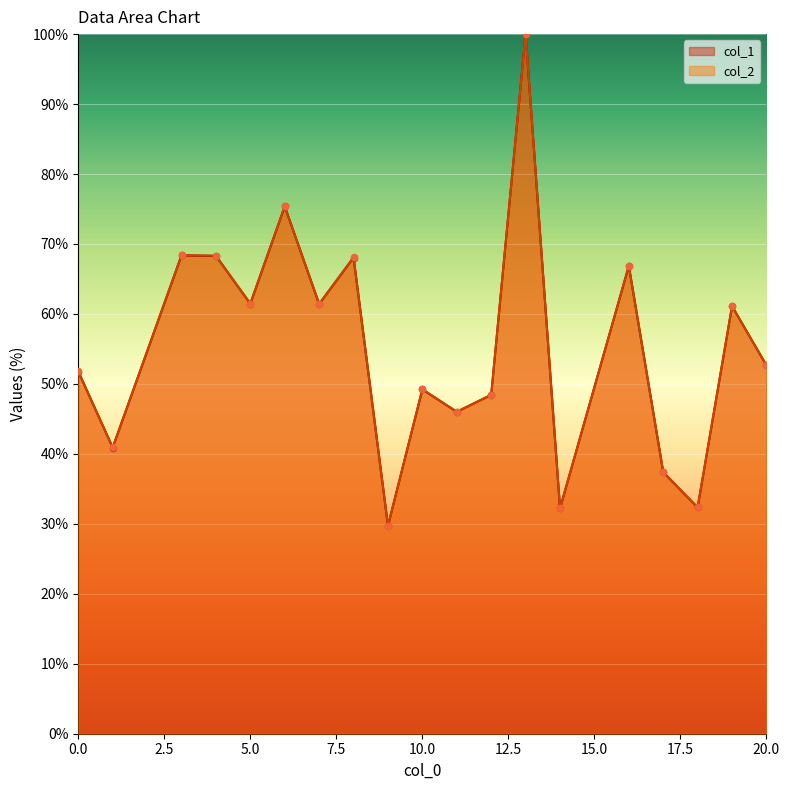

Which series contains the lowest Y value?

col_1